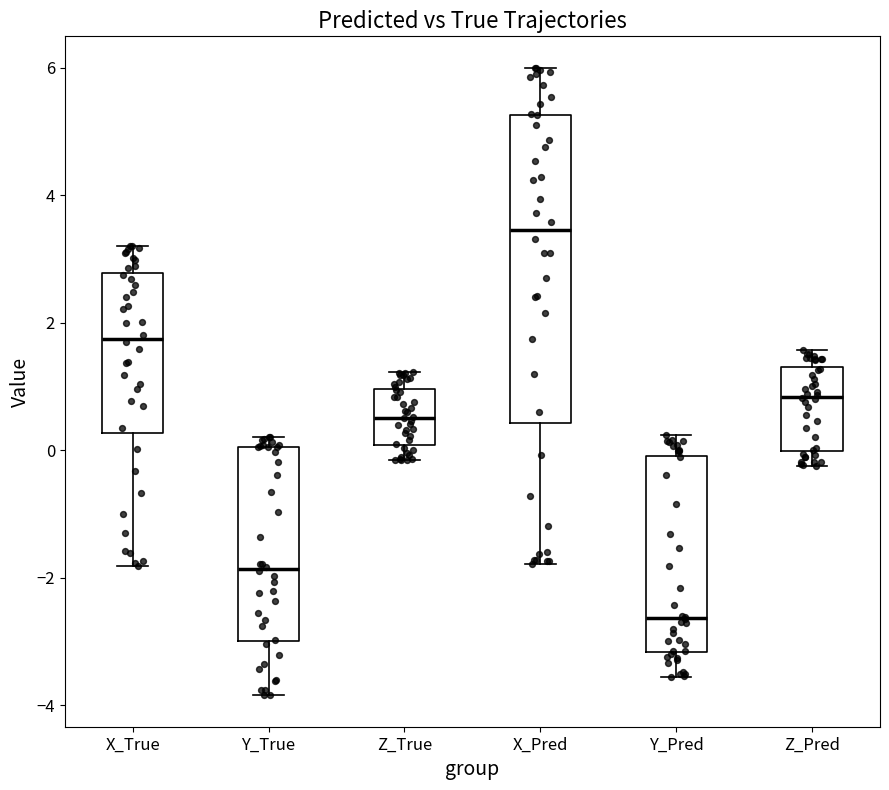

Where is the upper edge of the box for X_True on the y-axis? The values are not printed on the chart, so give them approximately, as read against the axis.

2.8